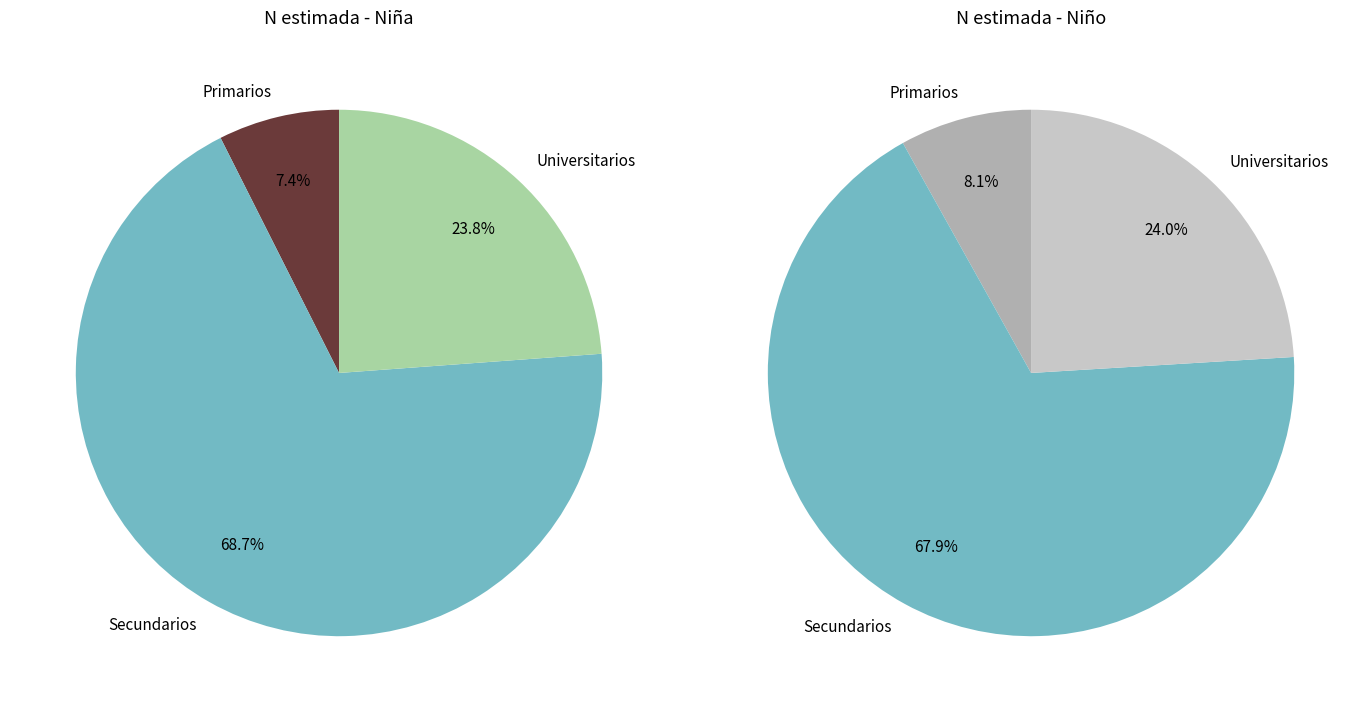

True or false: Universitarios accounts for 24% of the total.

True